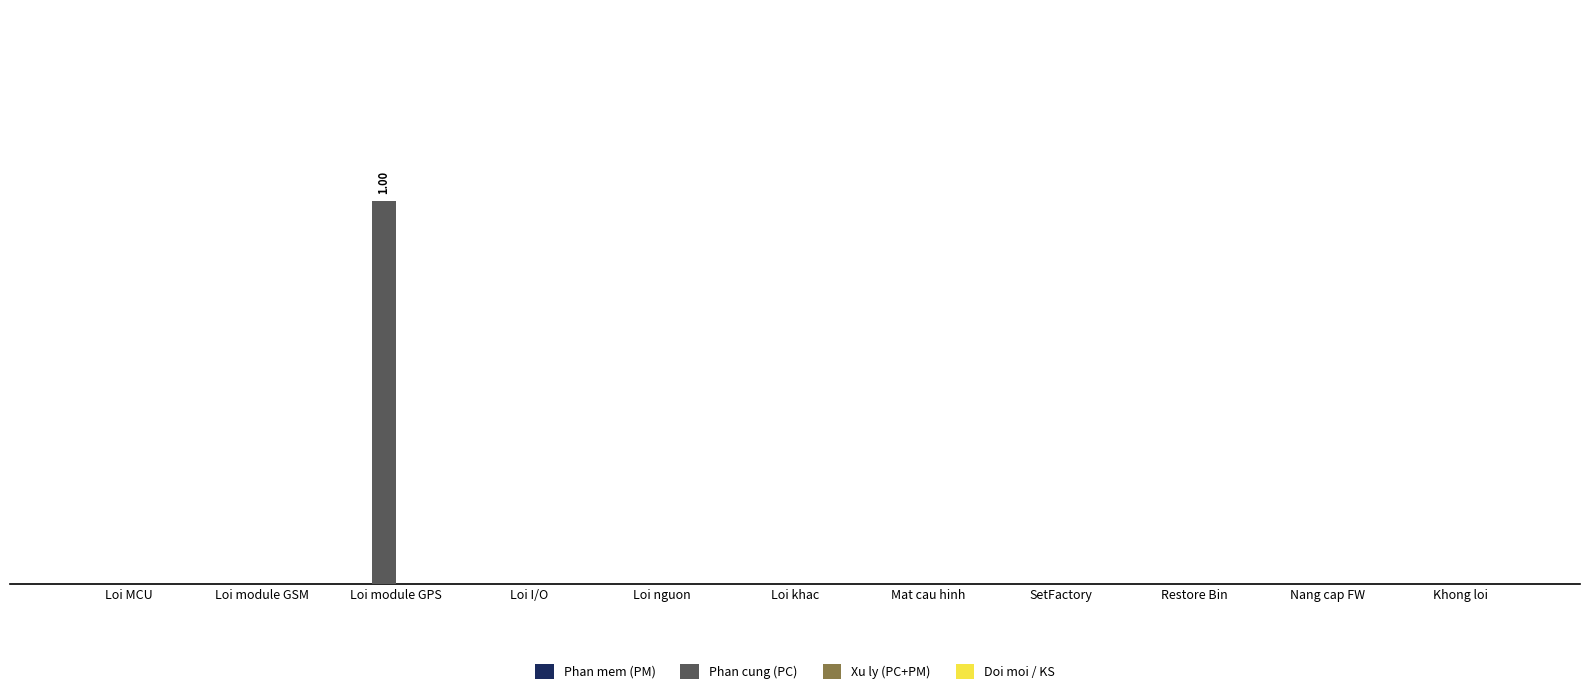

Reading left to right, list all the values displayed in this chart.

Phan mem (PM): Loi MCU=0	Loi module GSM=0	Loi module GPS=0	Loi I/O=0	Loi nguon=0	Loi khac=0	Mat cau hinh=0	SetFactory=0	Restore Bin=0	Nang cap FW=0	Khong loi=0
Phan cung (PC): Loi MCU=0	Loi module GSM=0	Loi module GPS=1	Loi I/O=0	Loi nguon=0	Loi khac=0	Mat cau hinh=0	SetFactory=0	Restore Bin=0	Nang cap FW=0	Khong loi=0
Xu ly (PC+PM): Loi MCU=0	Loi module GSM=0	Loi module GPS=0	Loi I/O=0	Loi nguon=0	Loi khac=0	Mat cau hinh=0	SetFactory=0	Restore Bin=0	Nang cap FW=0	Khong loi=0
Doi moi / KS: Loi MCU=0	Loi module GSM=0	Loi module GPS=0	Loi I/O=0	Loi nguon=0	Loi khac=0	Mat cau hinh=0	SetFactory=0	Restore Bin=0	Nang cap FW=0	Khong loi=0